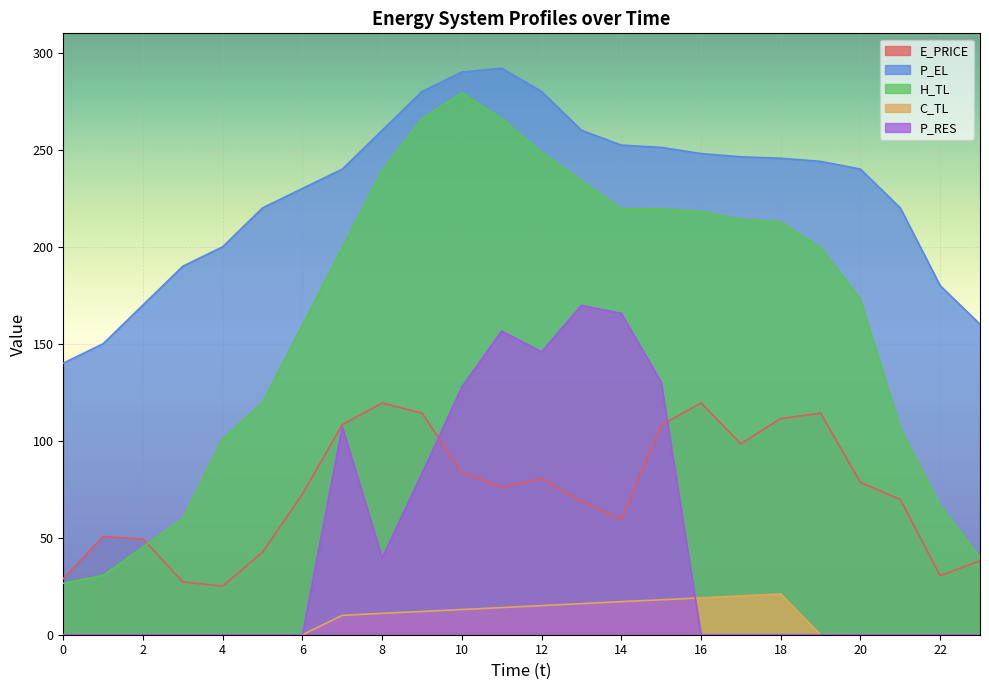

What is the total value across all series at 11?

804.7